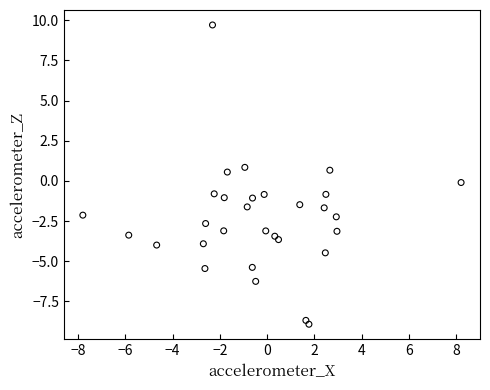

What is the range of X values (max minus min)?

16.0